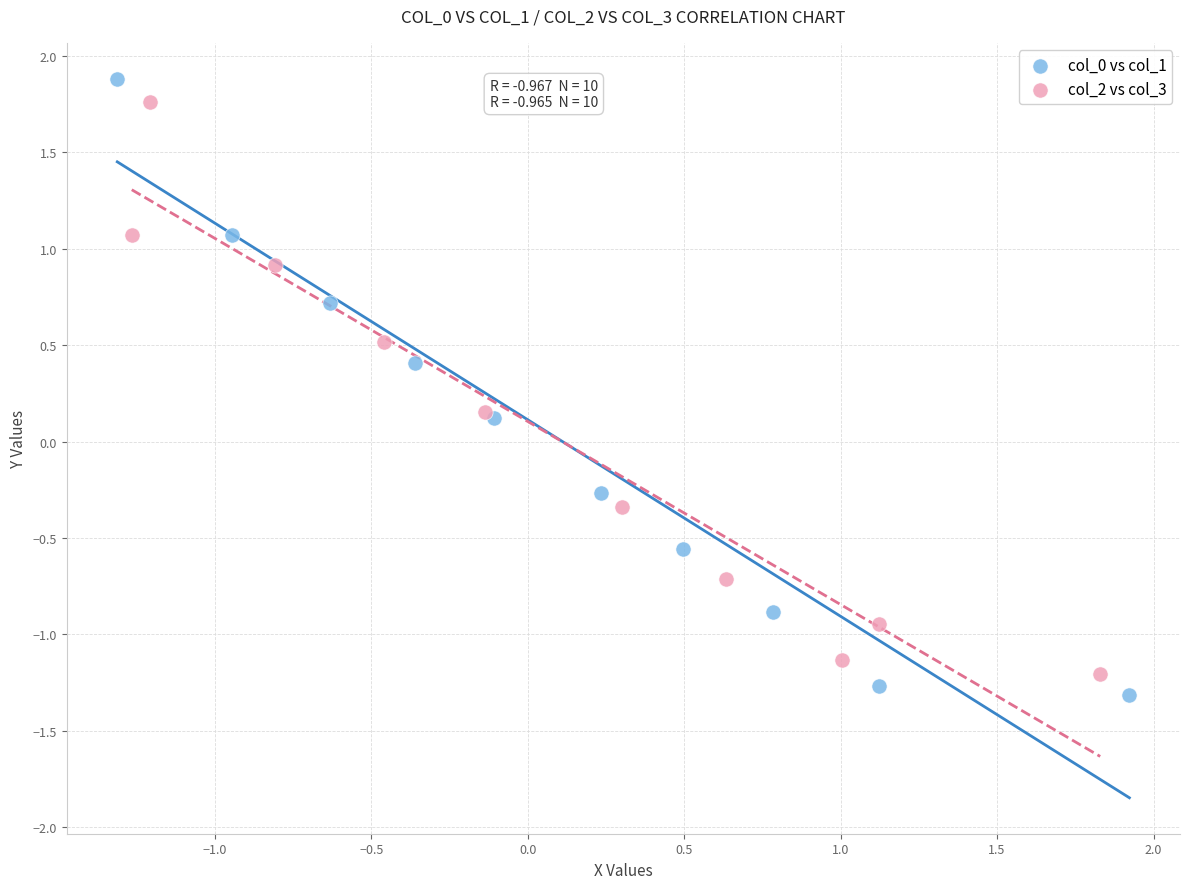

Which series contains the highest Y value?

col_0 vs col_1